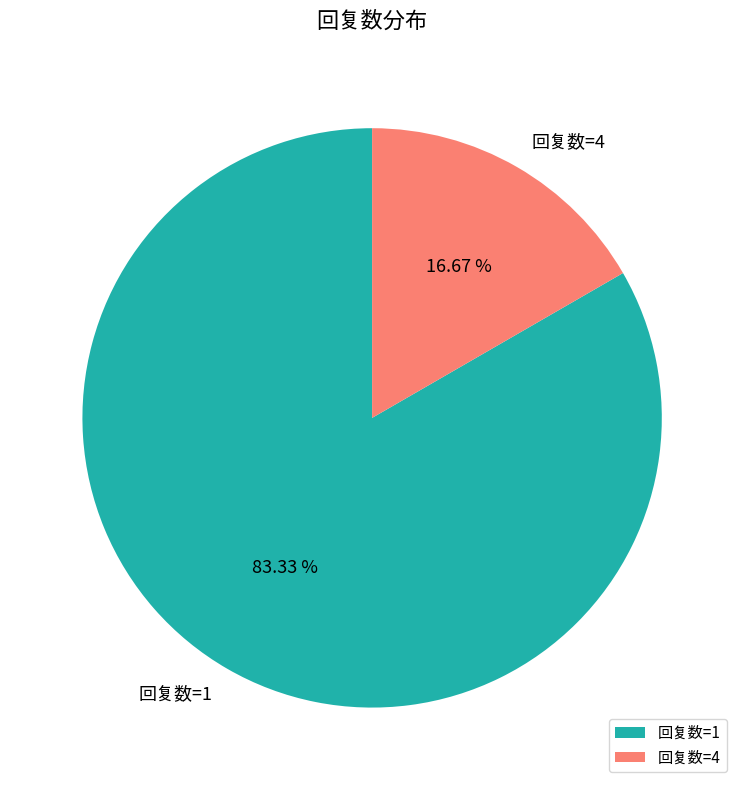

Does 回复数=1 represent more than half of the total?

Yes